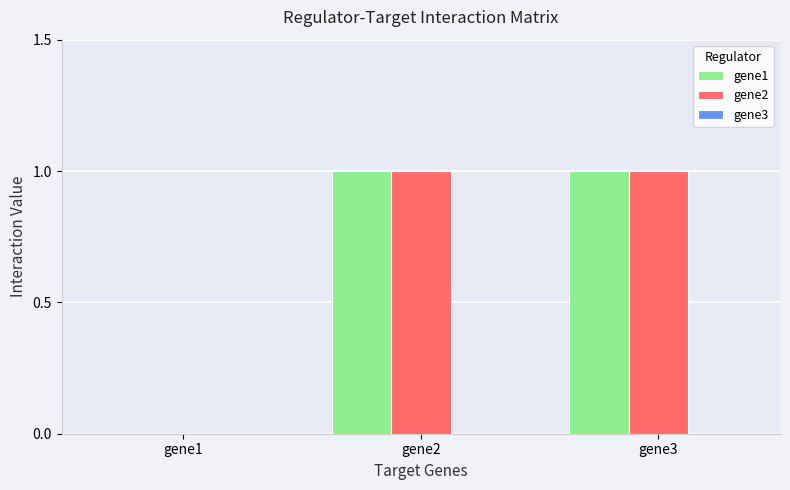

True or false: gene1 has a value of 1 at gene2.

True